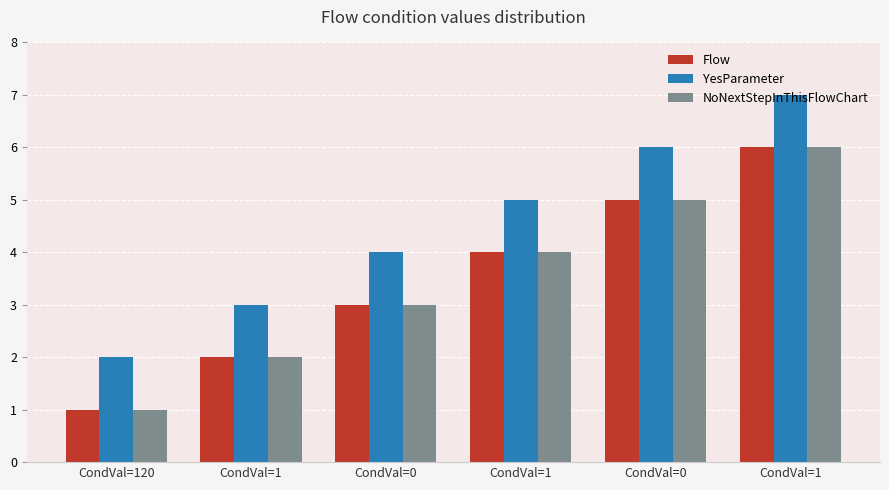

Count the number of data series in this chart.

3